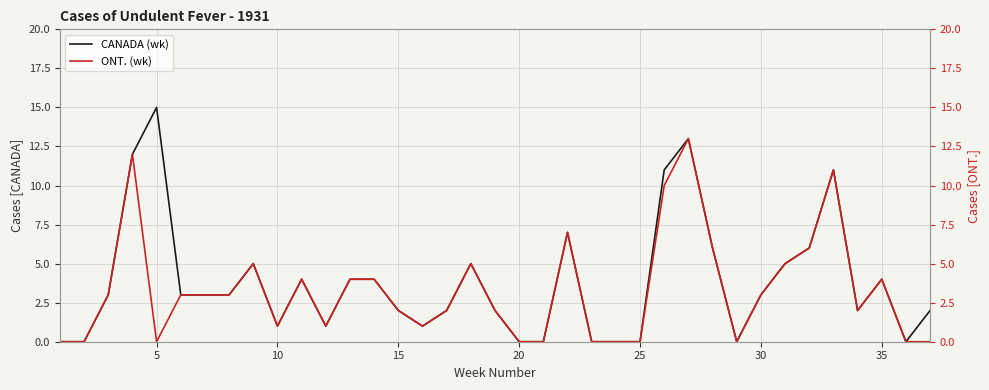

What is the maximum value for CANADA (wk)?

15